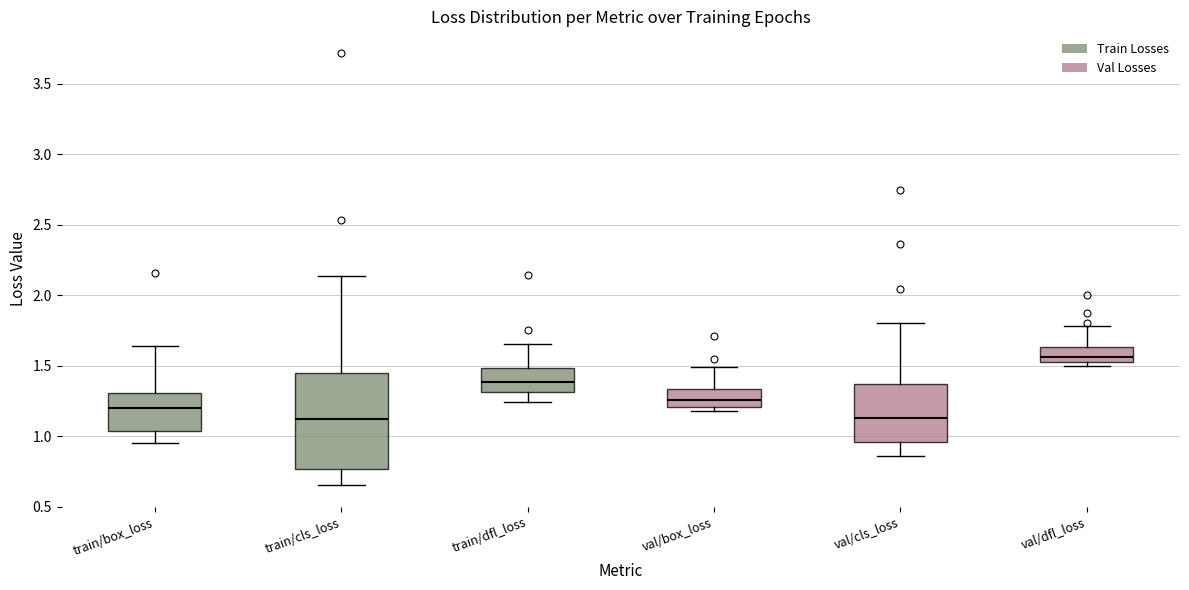

Reading left to right, read every box against the y-axis: the position of its median line, the range the box covers, and the ends of its whiskers. The values are not printed on the chart, so give them approximately, as read against the axis.

train/box_loss: median 1.20, box 1.05 to 1.30, whiskers 0.95 to 1.65
train/cls_loss: median 1.10, box 0.75 to 1.45, whiskers 0.65 to 2.15
train/dfl_loss: median 1.40, box 1.30 to 1.50, whiskers 1.25 to 1.65
val/box_loss: median 1.25, box 1.20 to 1.35, whiskers 1.20 (just below the box's lower edge) to 1.50
val/cls_loss: median 1.15, box 0.95 to 1.35, whiskers 0.85 to 1.80
val/dfl_loss: median 1.55 (just above the box's lower edge), box 1.55 to 1.65, whiskers 1.50 to 1.80